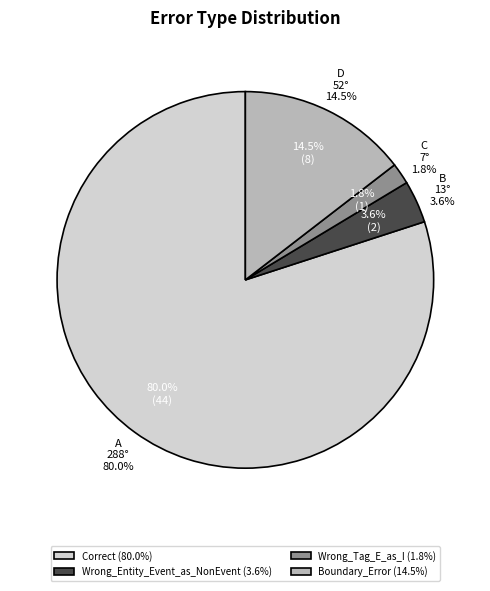

To the nearest percent, what is the combined percentage of Correct and Boundary_Error?

95%